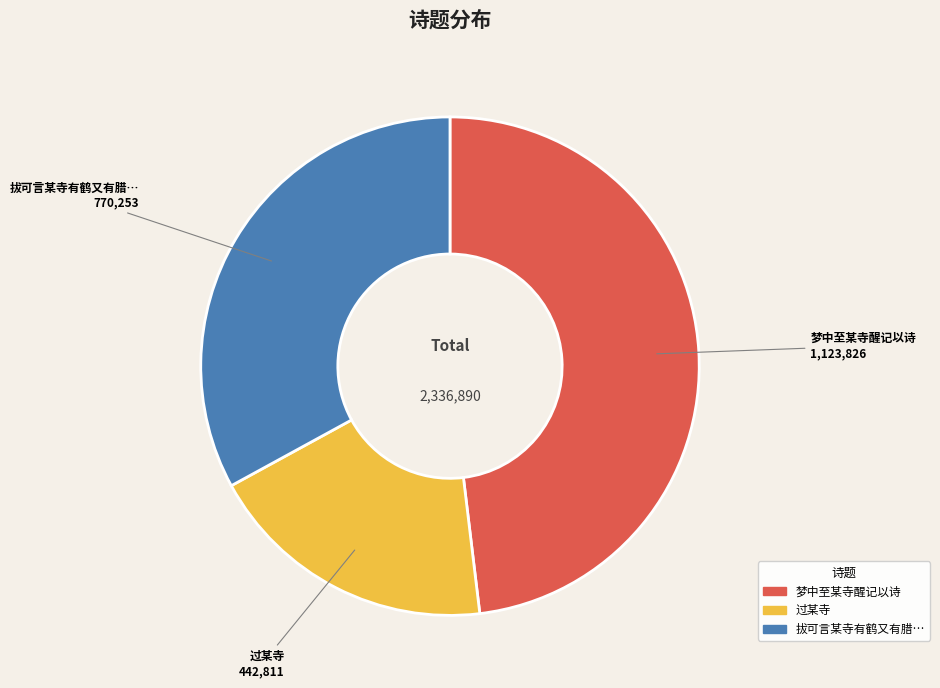

How many slices are in this pie chart?

3